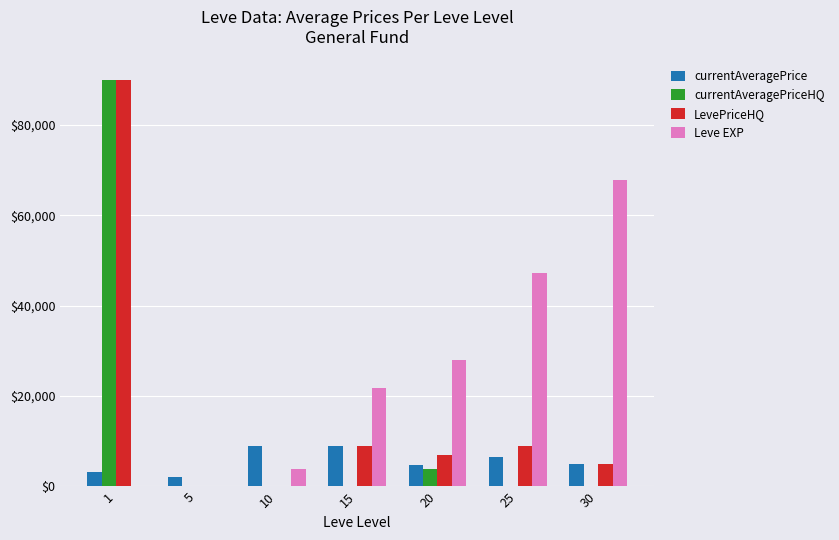

Is the value of LevePriceHQ at 1 greater than the value of currentAveragePrice at 30?

Yes